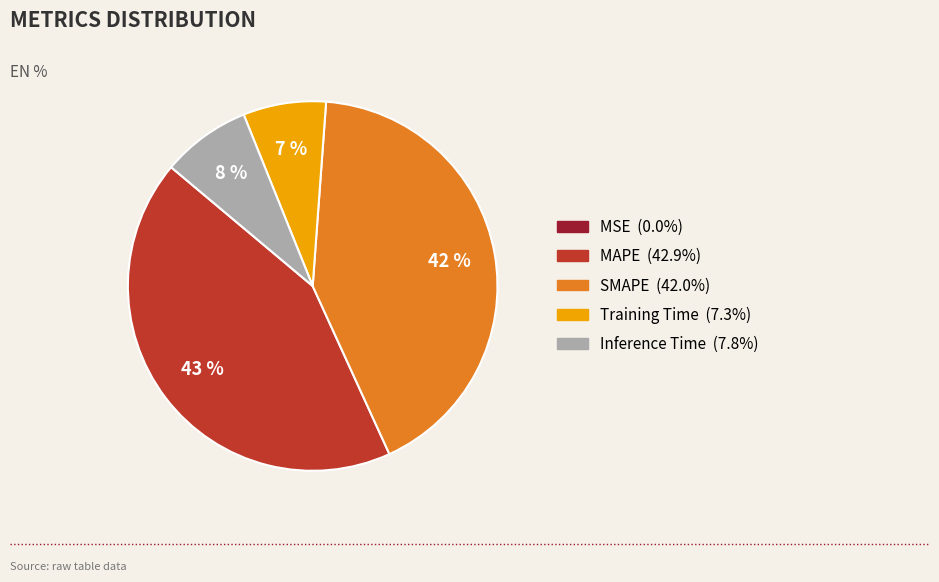

The Training Time slice represents 7% of the pie. True or false?

True